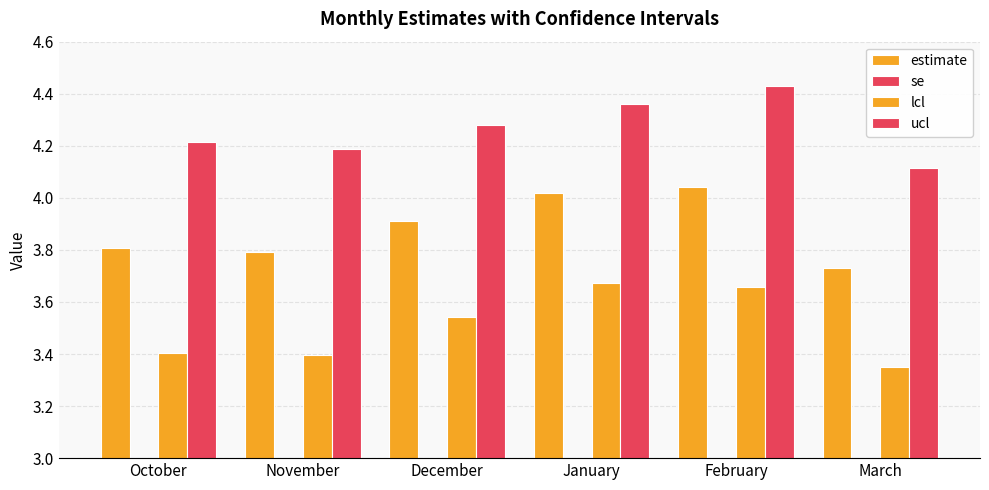

Which series changed the most between November and March?

ucl